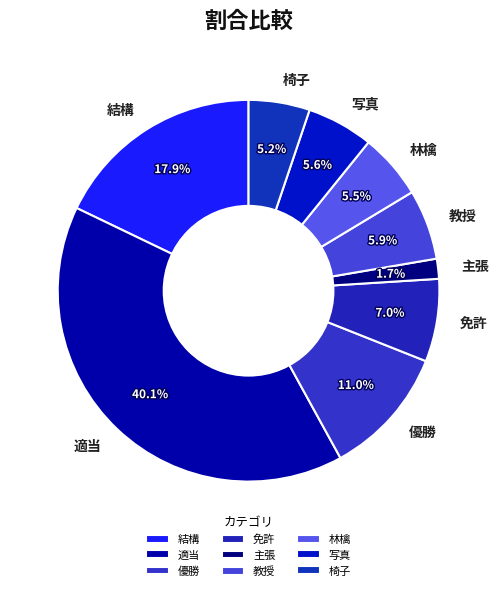

How many slices are in this pie chart?

9